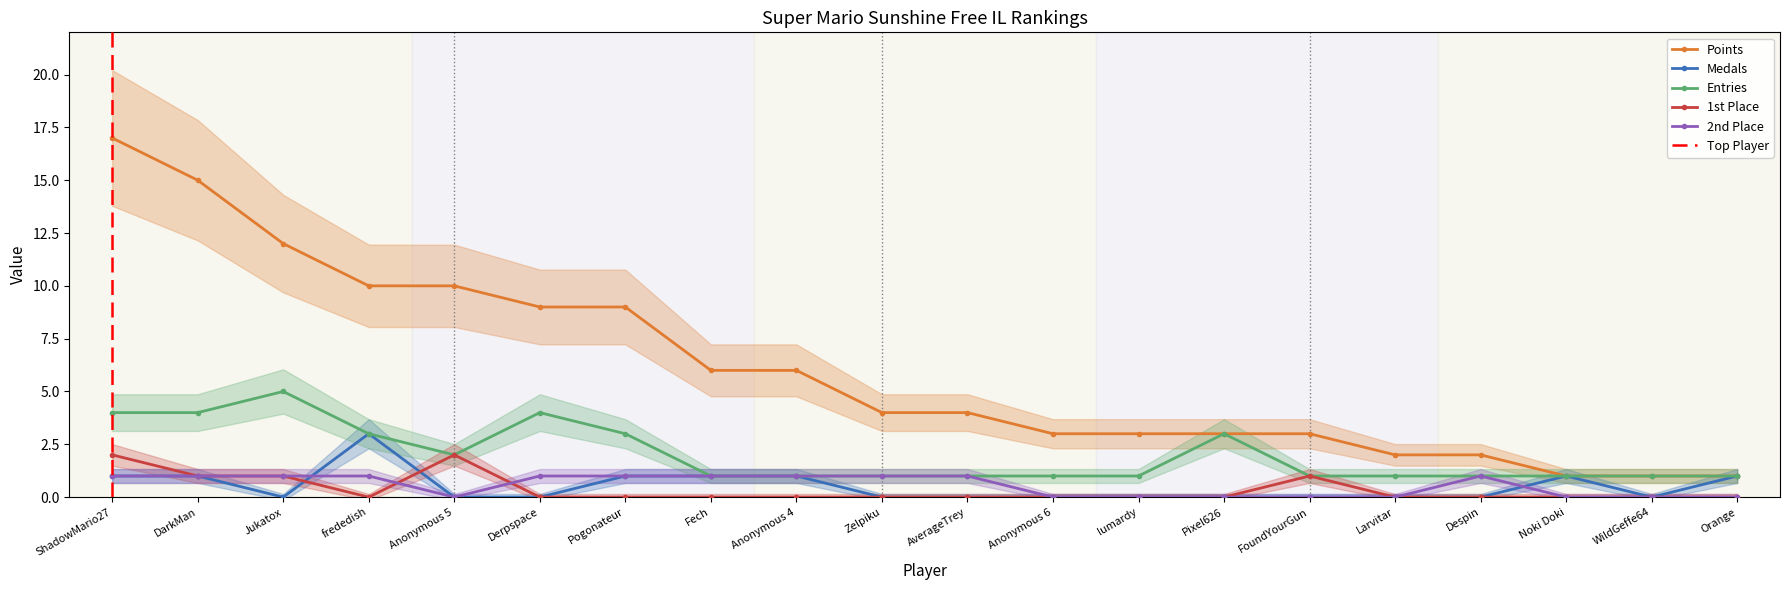

True or false: Entries and Medals intersect in this chart.

False